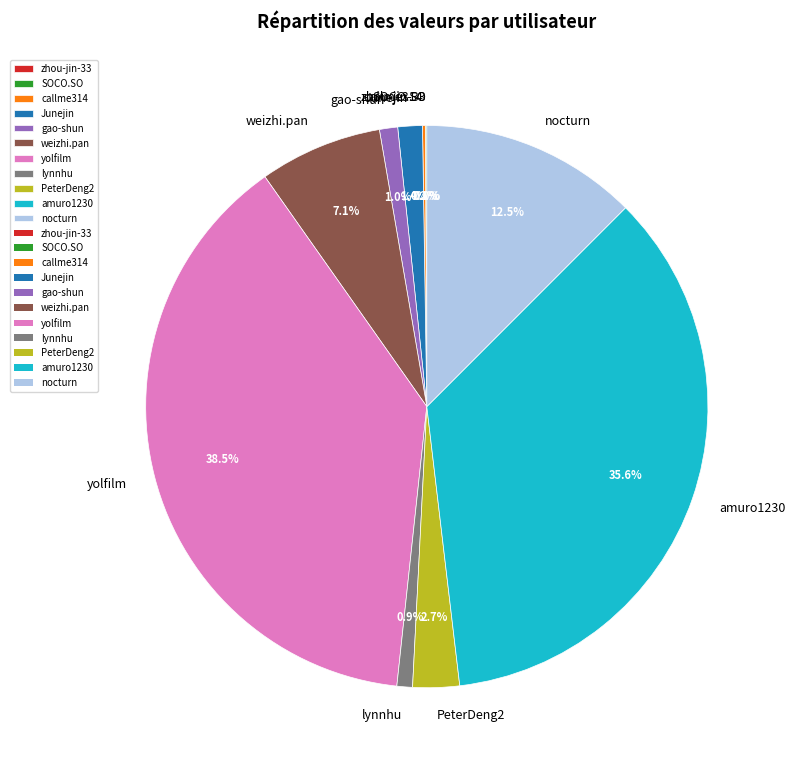

Do yolfilm and nocturn together represent more than half of the pie?

Yes